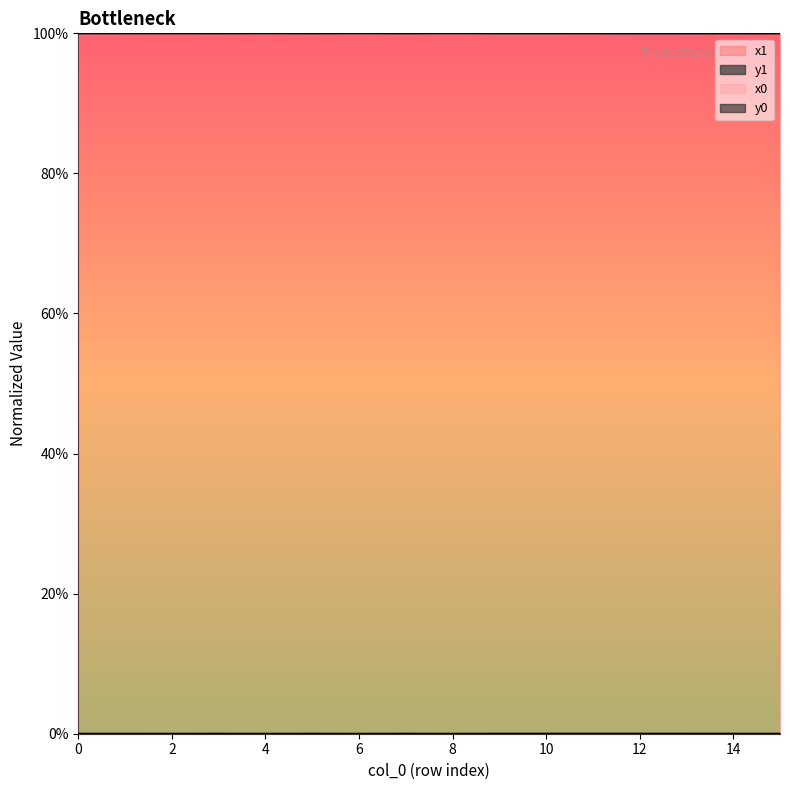

How many categories are shown in the chart?

16